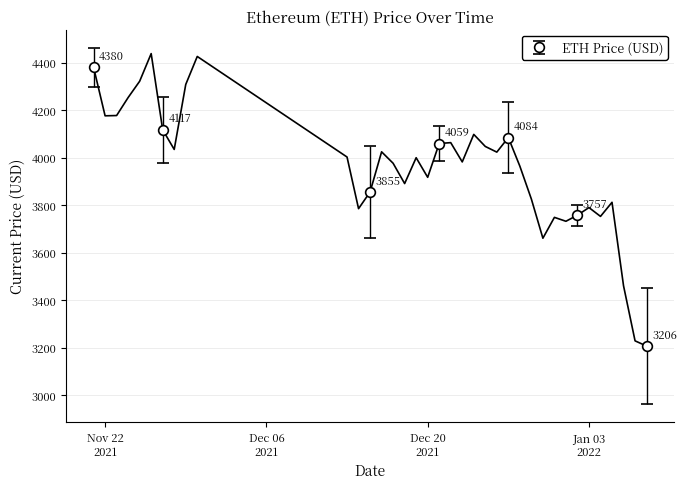

True or false: the data shows 5921.7 at 12/29/2021.

False